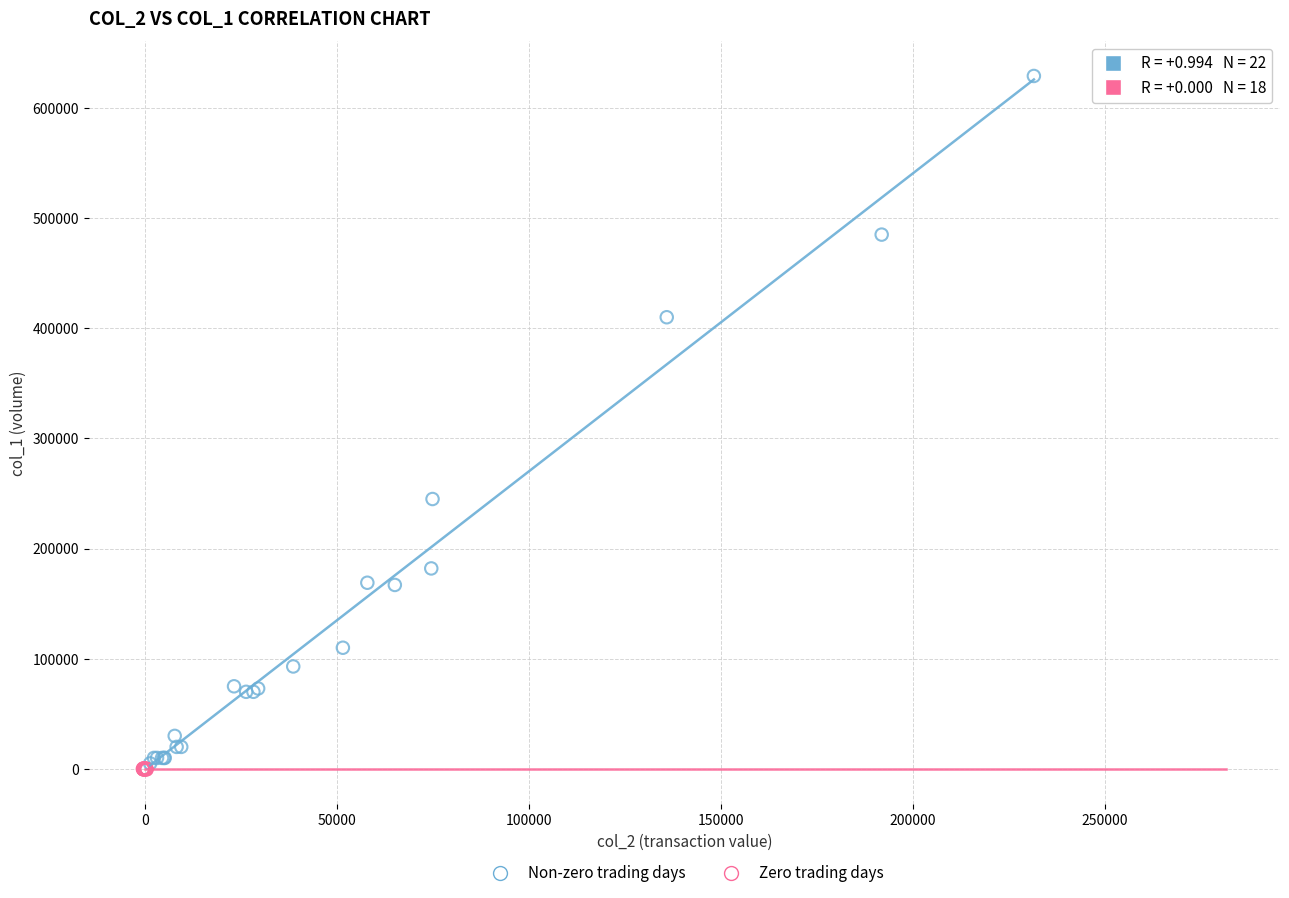

Which series has the widest spread of Y values?

Non-zero trading days